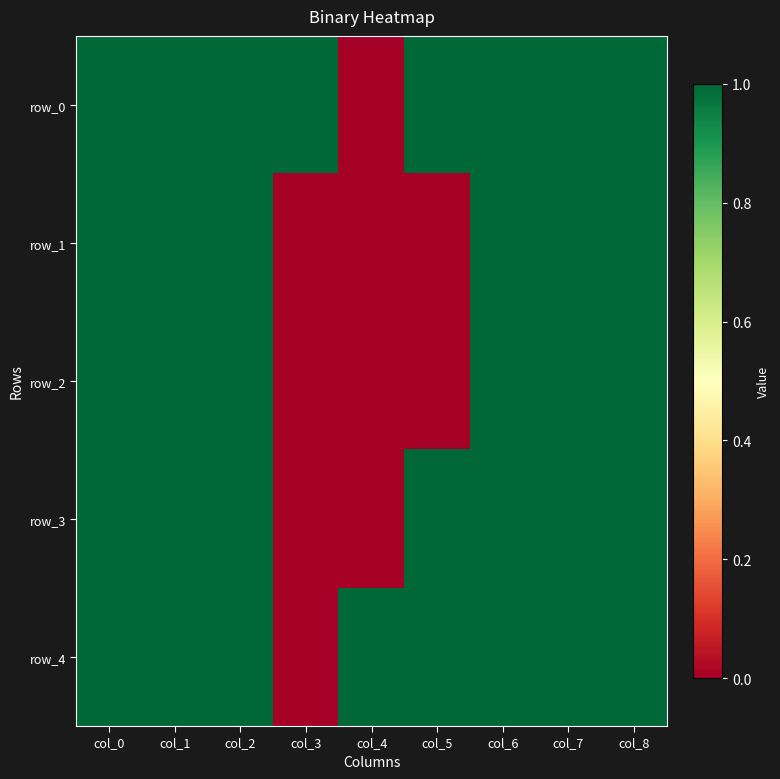

Which series changed the most between col_0 and col_3?

row_1